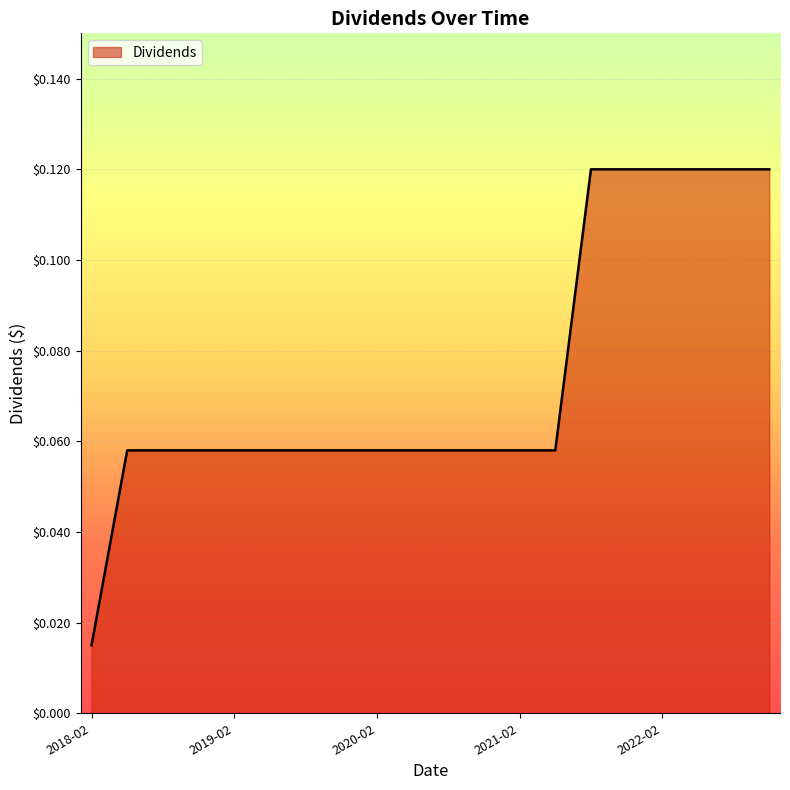

Reading right to left, extract all data points from this chart.

0.1	0.1	0.1	0.1	0.1	0.1	0.1	0.1	0.1	0.1	0.1	0.1	0.1	0.1	0.1	0.1	0.1	0.1	0.1	0.0